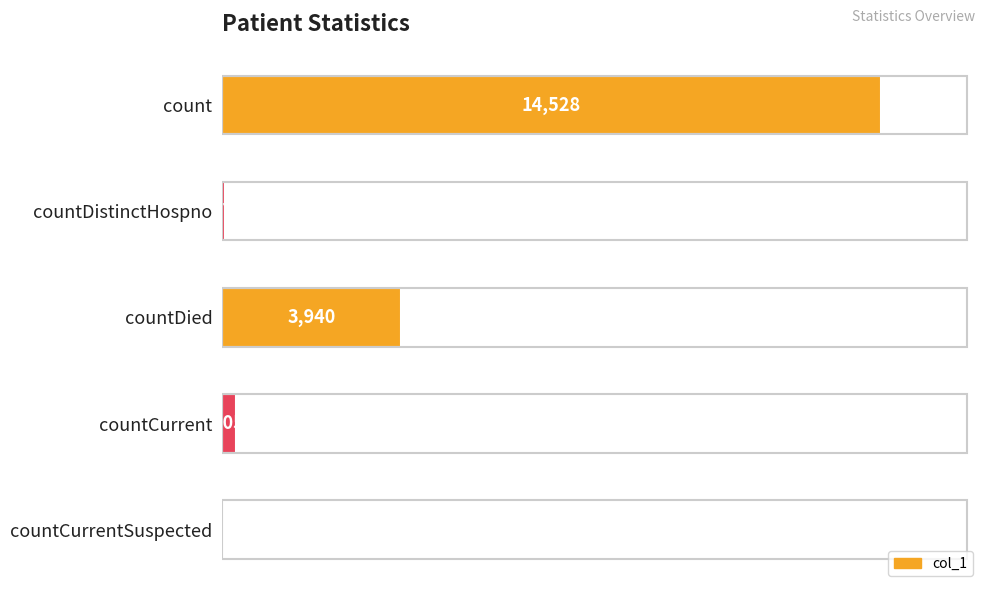

The value at countCurrentSuspected is 0. True or false?

True